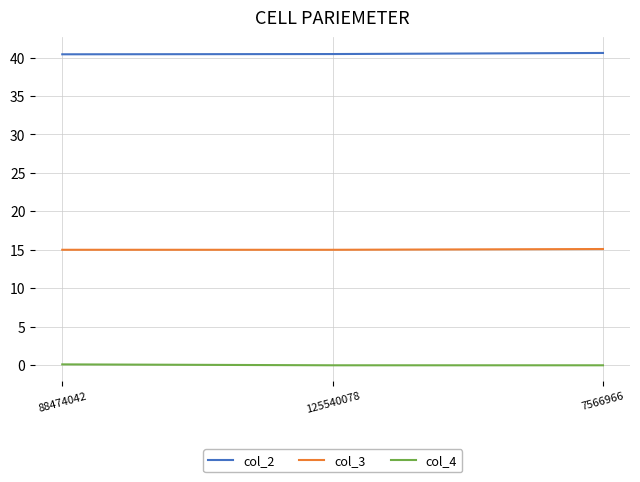

What is the greatest value displayed?

40.6